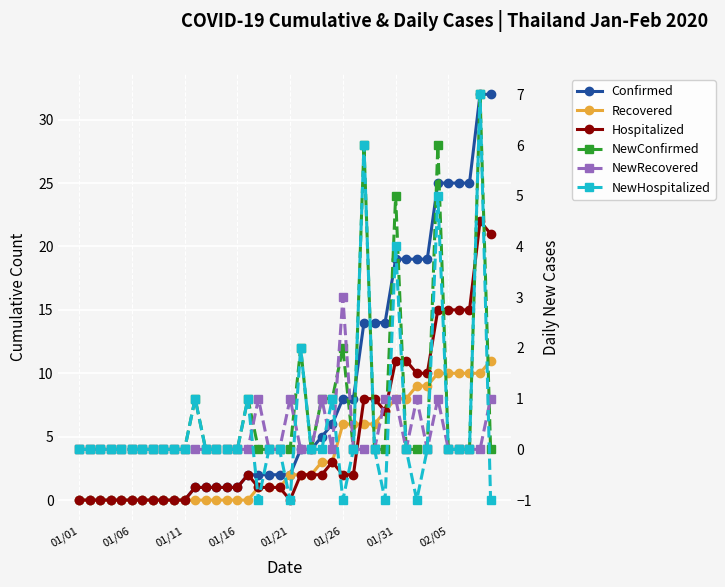

What is the maximum value for NewConfirmed?

7